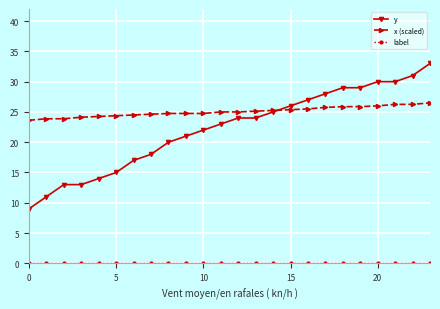

Is this an area chart (filled region under the line)?

No